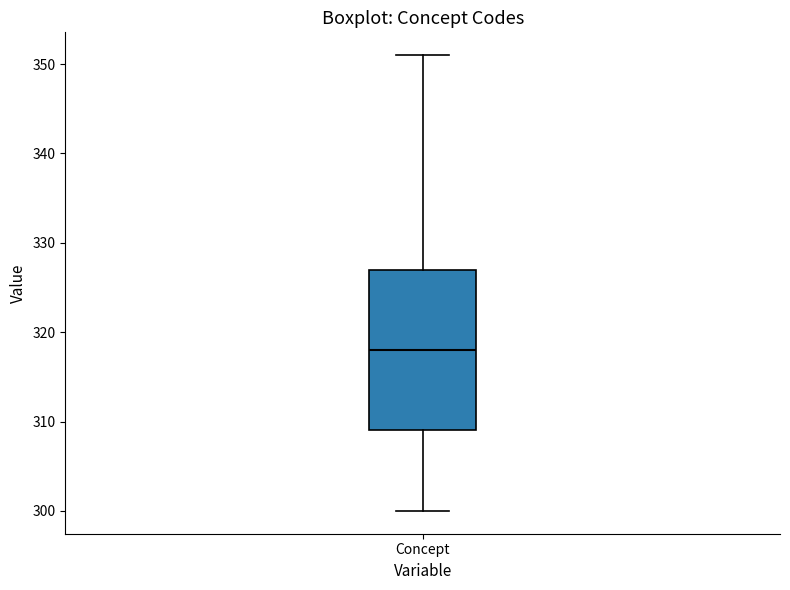

Transcribe this box plot: give where the median line is, the range the box spans, and where the two whiskers end, as read against the y-axis. The values are not printed on the chart, so give them approximately, as read against the axis.

median 318, box 309 to 327, whiskers 300 to 351